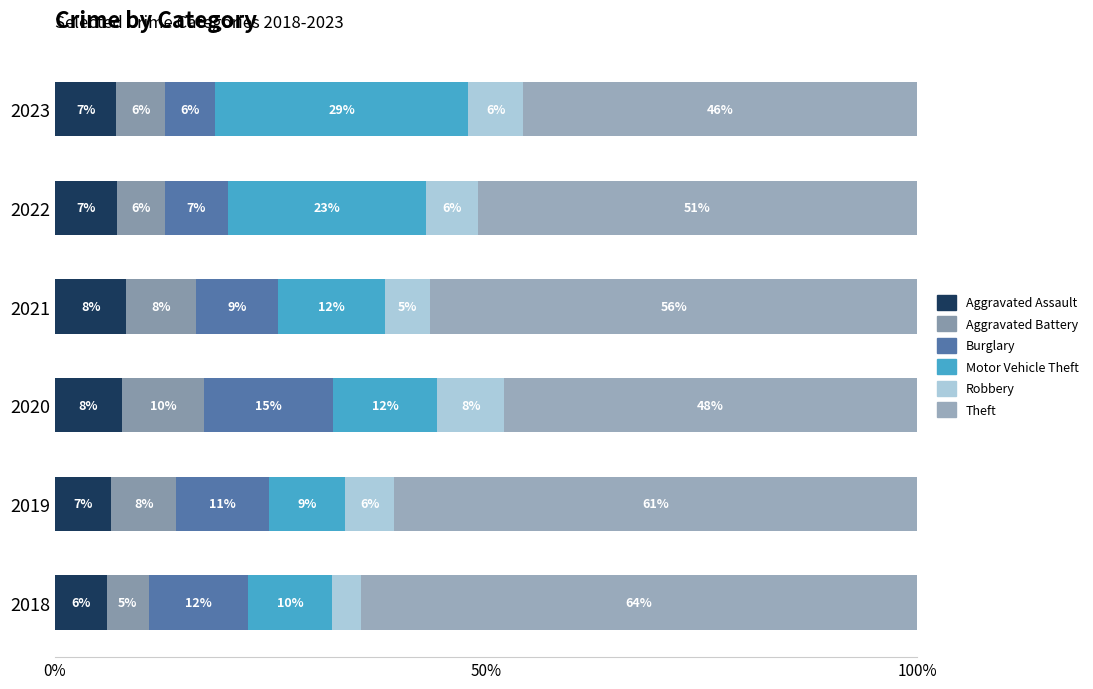

What is the difference between the maximum and minimum values in the Aggravated Assault series?

2.3